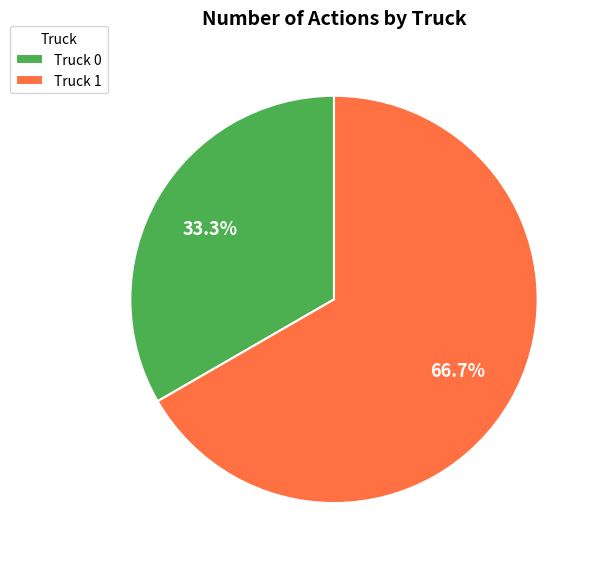

Is there a majority slice in this chart?

Yes